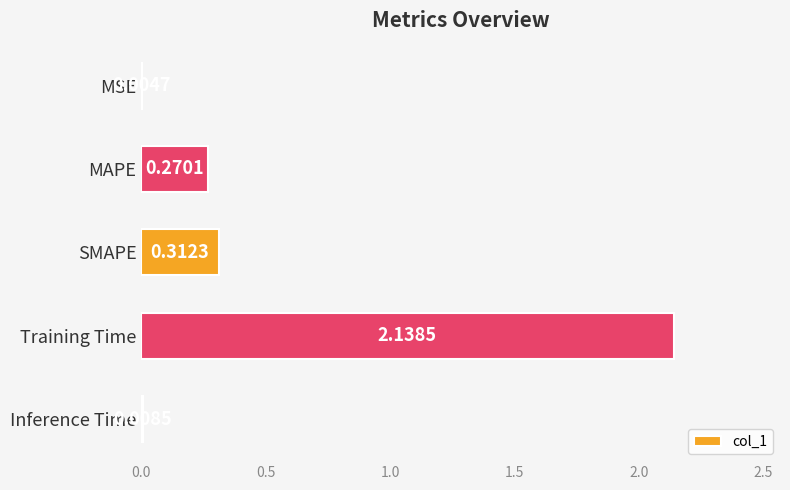

What is the sum of all values?

2.7